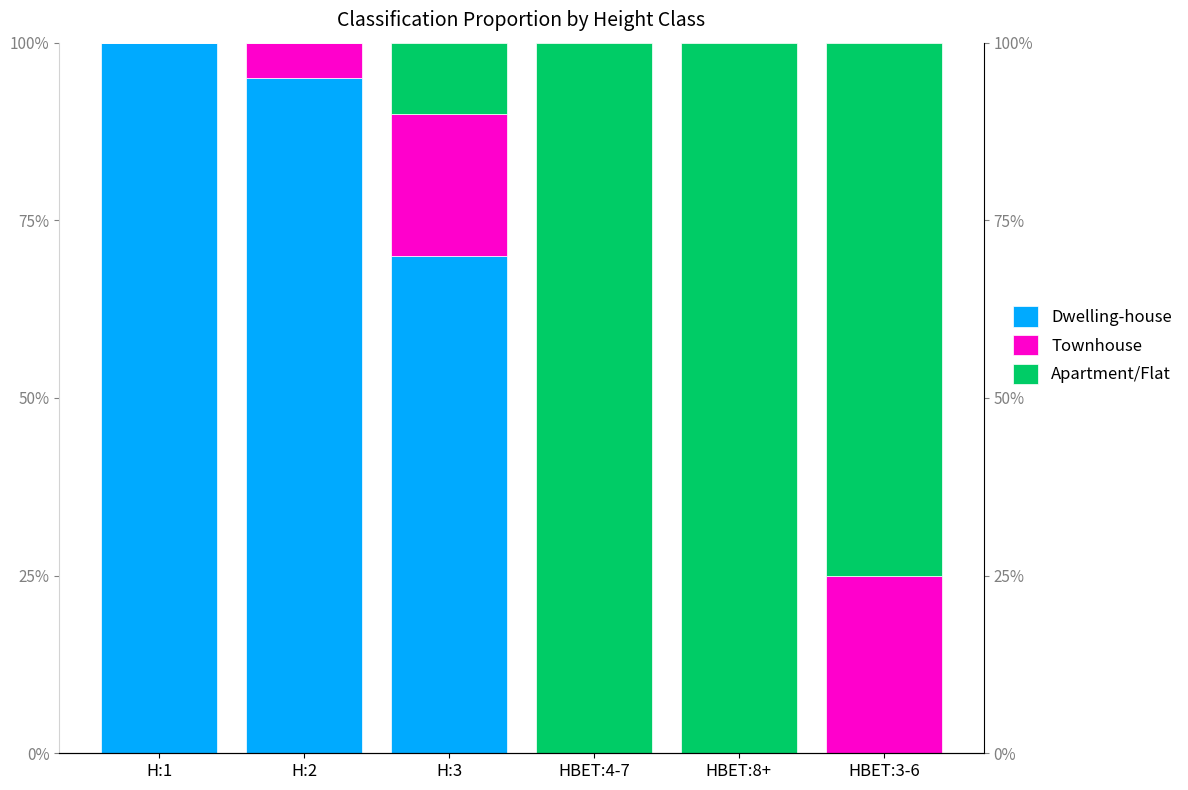

The Townhouse series shows 0.1 at H:2. True or false?

True